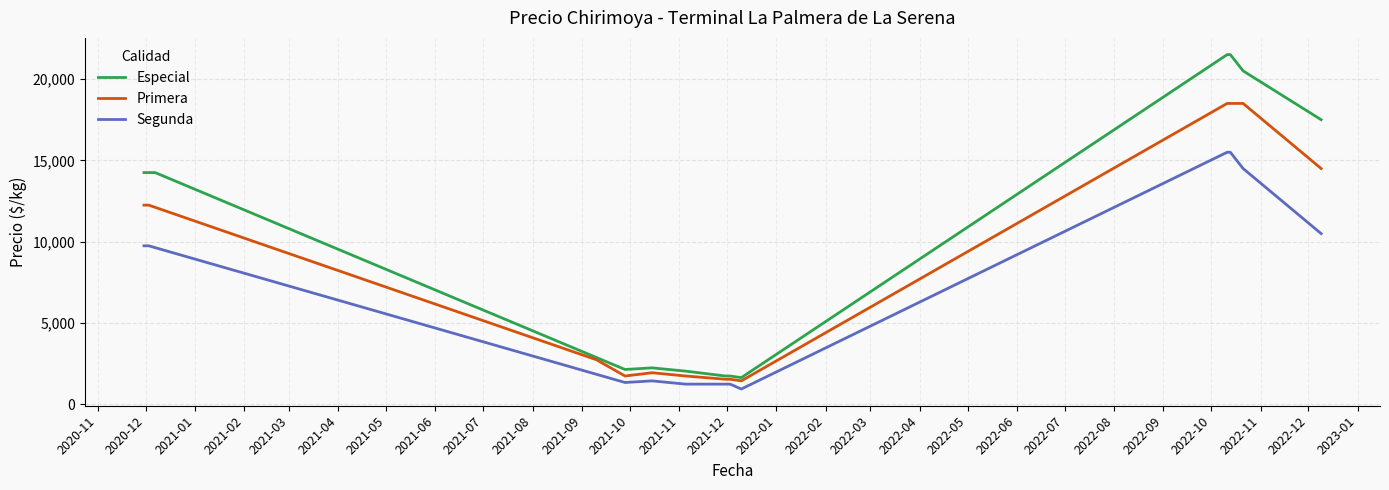

What is the minimum value for Especial?

1650